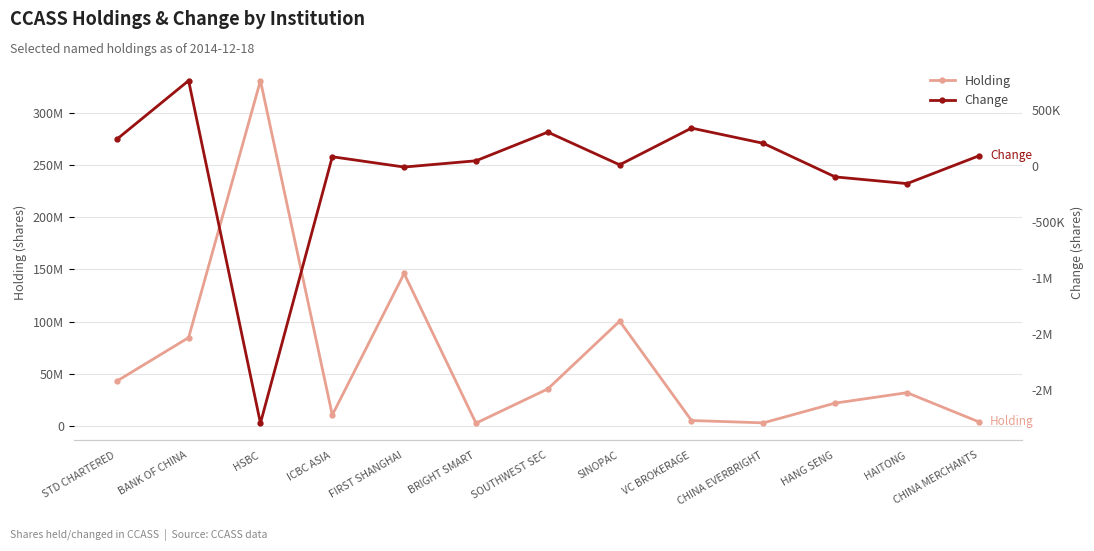

What position from the right is SOUTHWEST SEC?

7